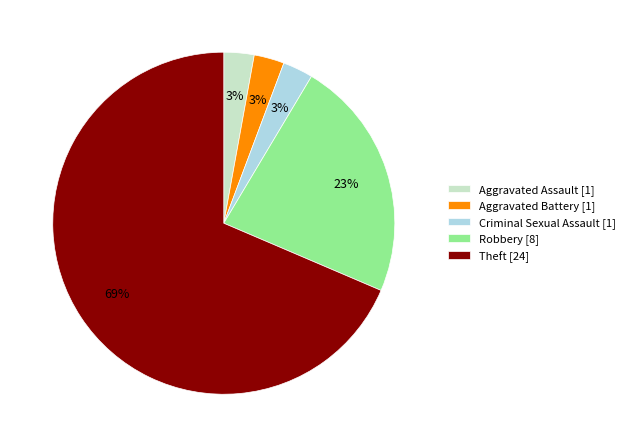

Which slice is the largest?

Theft